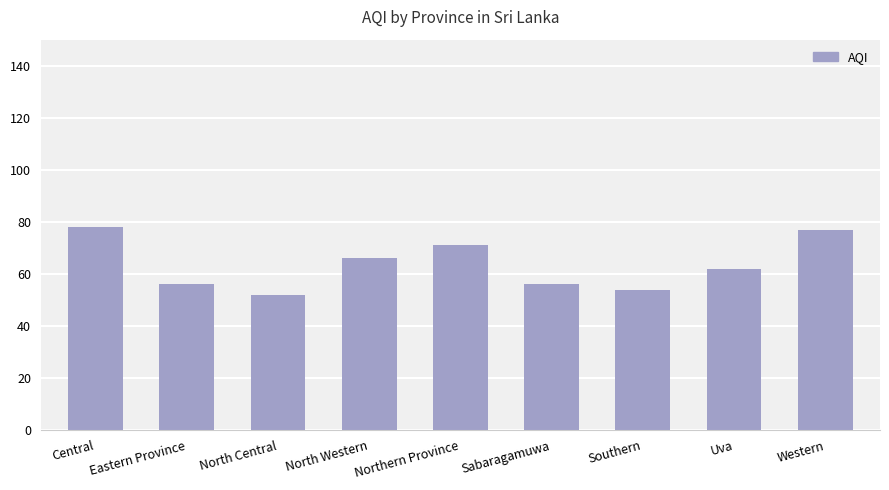

What is the maximum value shown in the chart?

78